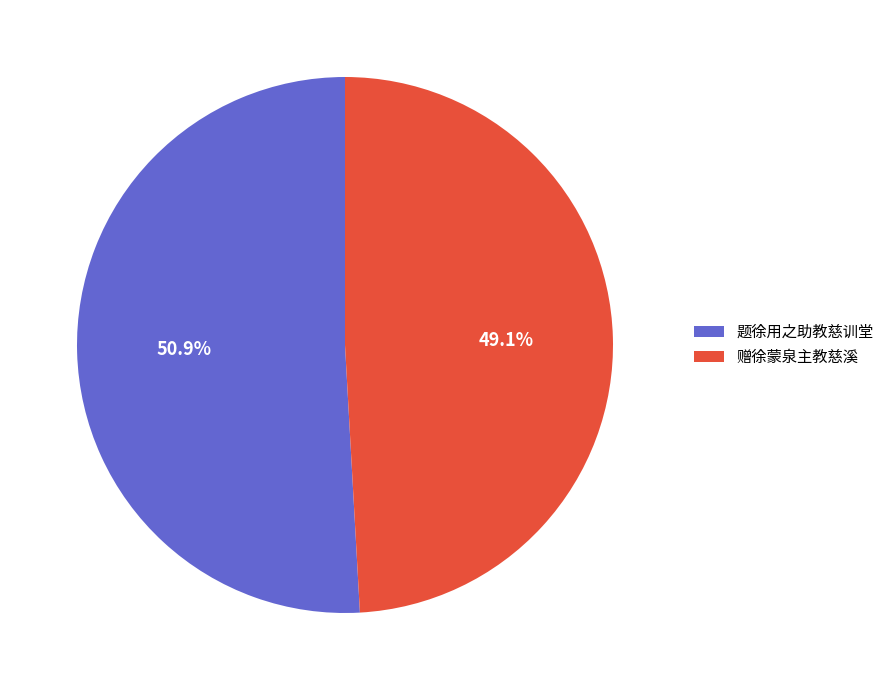

The 题徐用之助教慈训堂 slice represents 59% of the pie. True or false?

False